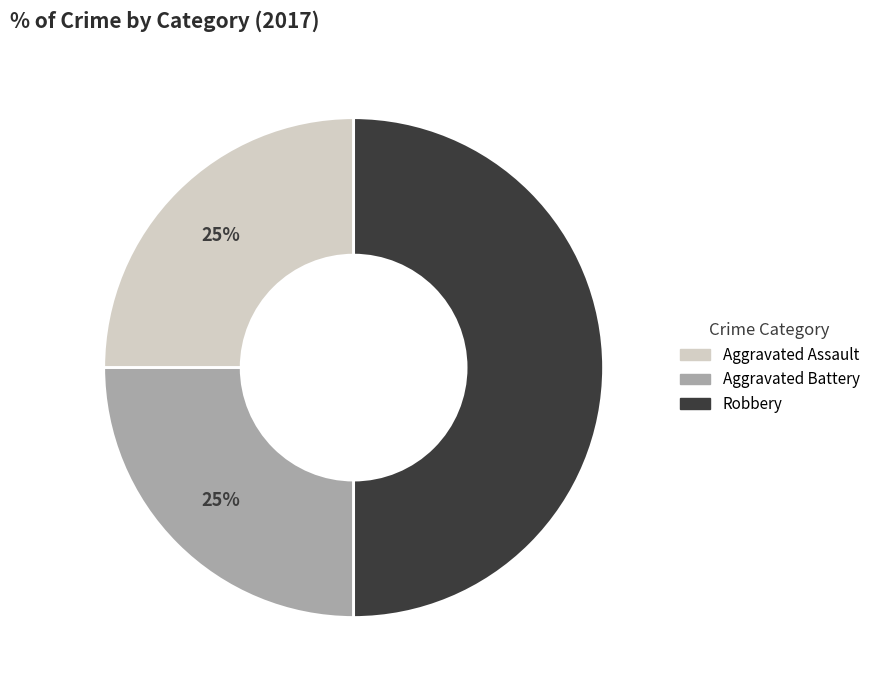

To the nearest percent, what is the average slice percentage?

33%